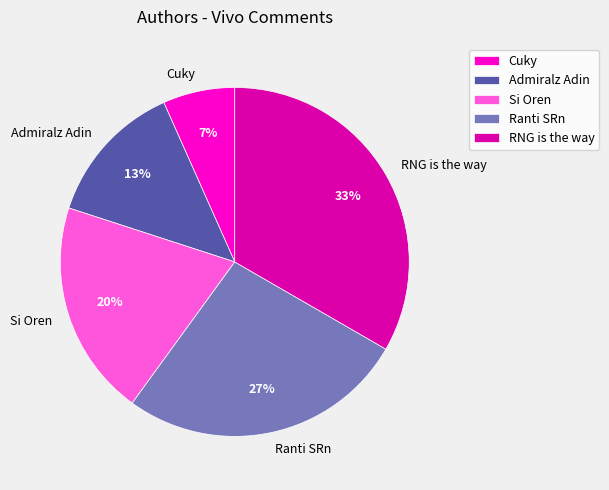

What is the smallest slice in the pie chart?

Cuky